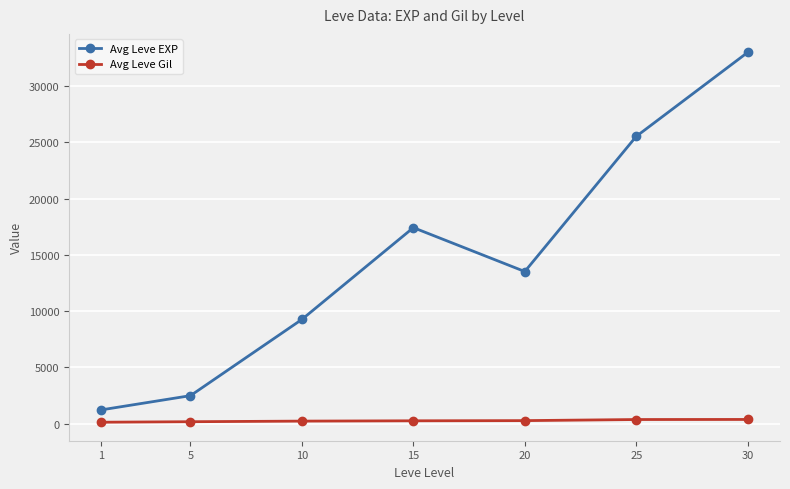

True or false: Avg Leve EXP and Avg Leve Gil cross at least once.

False